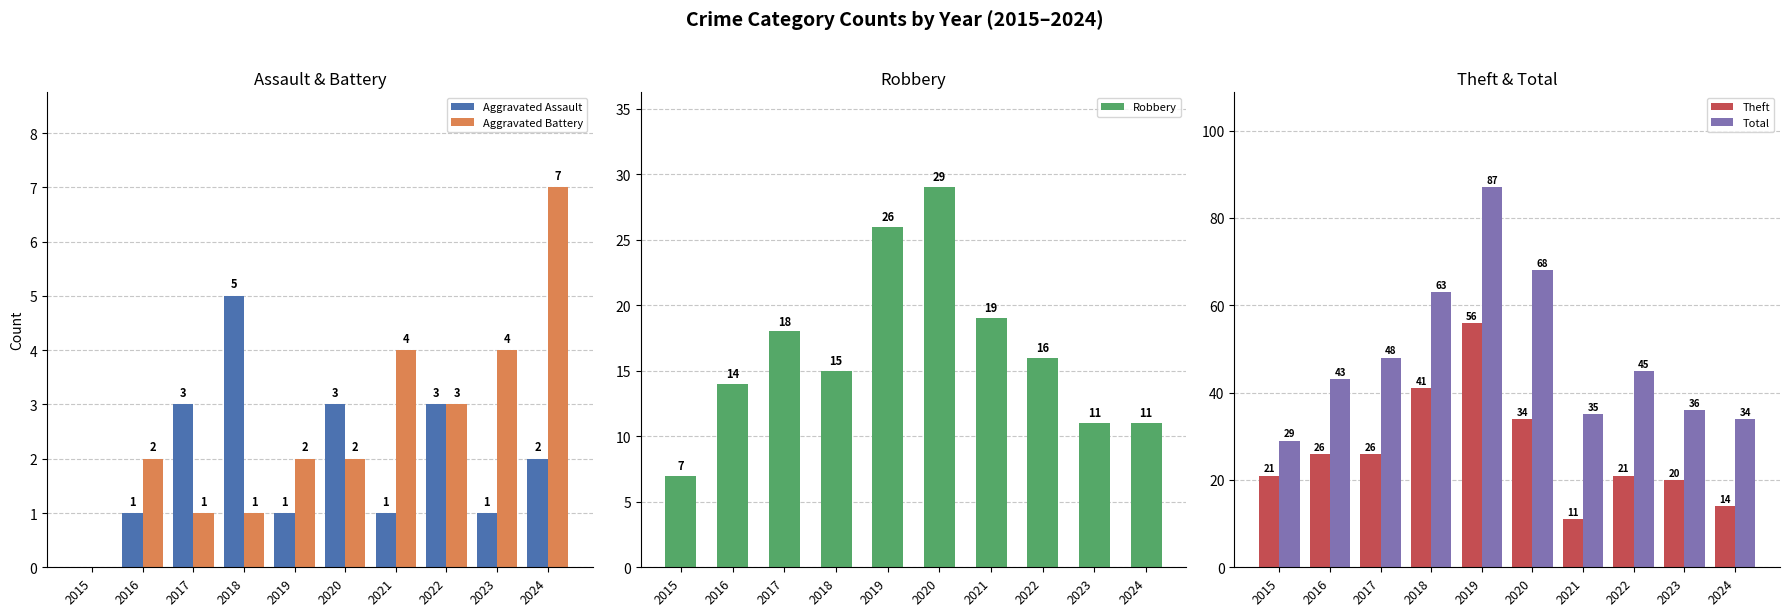

At 2021, list the series in order from largest to smallest.

Total, Robbery, Theft, Aggravated Battery, Aggravated Assault